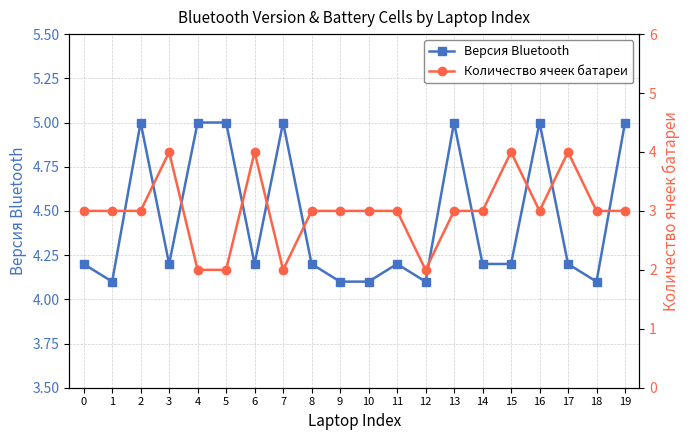

What are all the series names shown in the legend?

Версия Bluetooth, Количество ячеек батареи